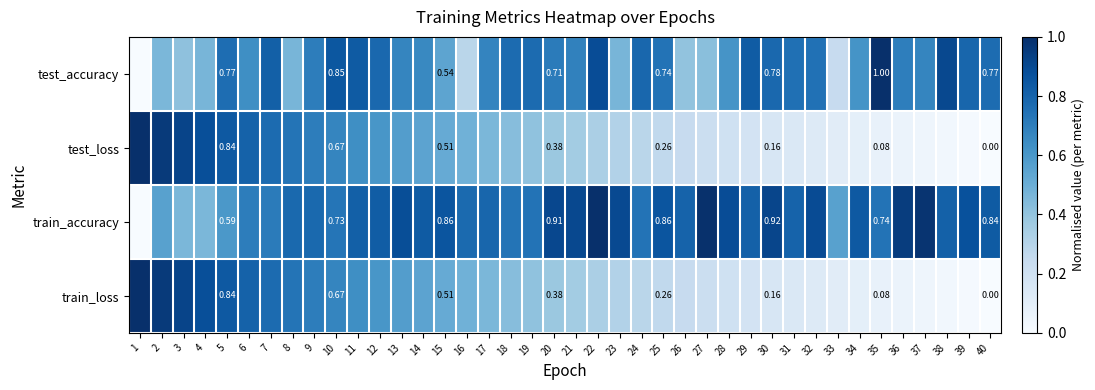

What is the difference between the highest and lowest values at 8?

0.3